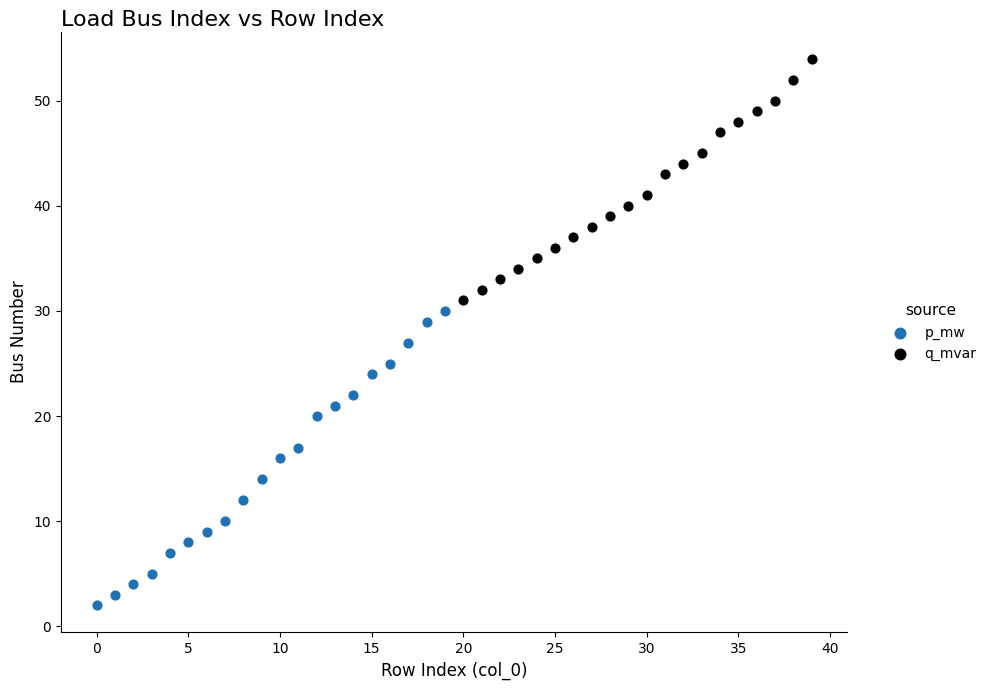

Which series reaches the maximum Y coordinate?

q_mvar